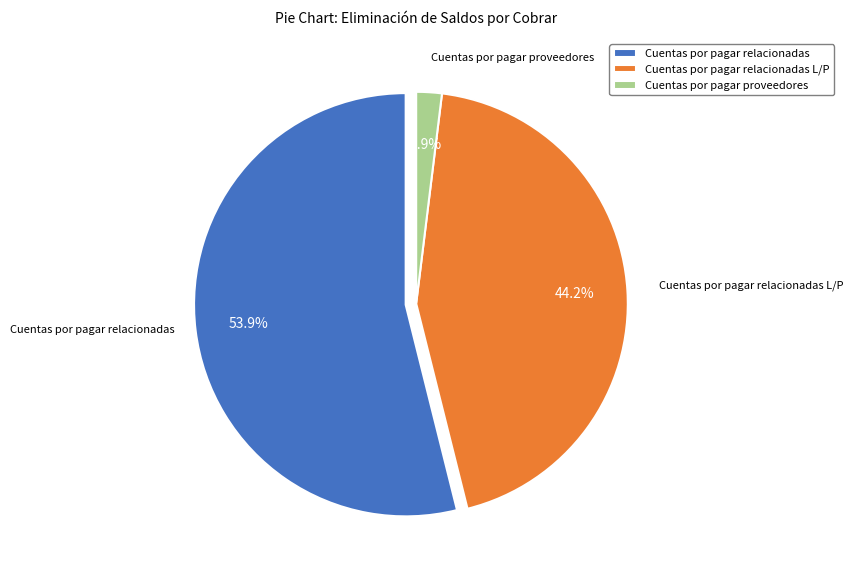

To the nearest percent, what is the difference between the Cuentas por pagar relacionadas and Cuentas por pagar proveedores slice percentages?

52%